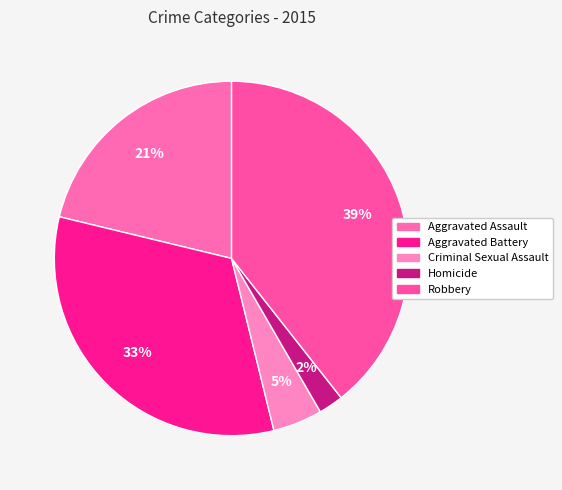

Which category has the smallest portion of the pie?

Homicide